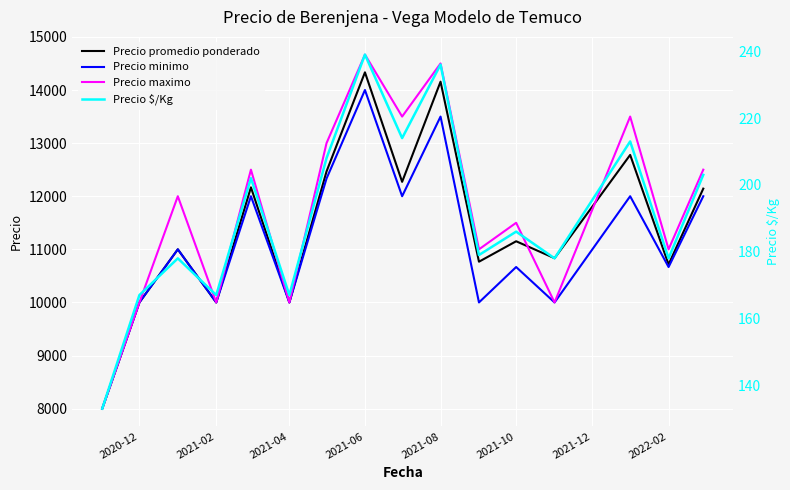

The value of Precio minimo at 2021-02 is 10000. True or false?

True